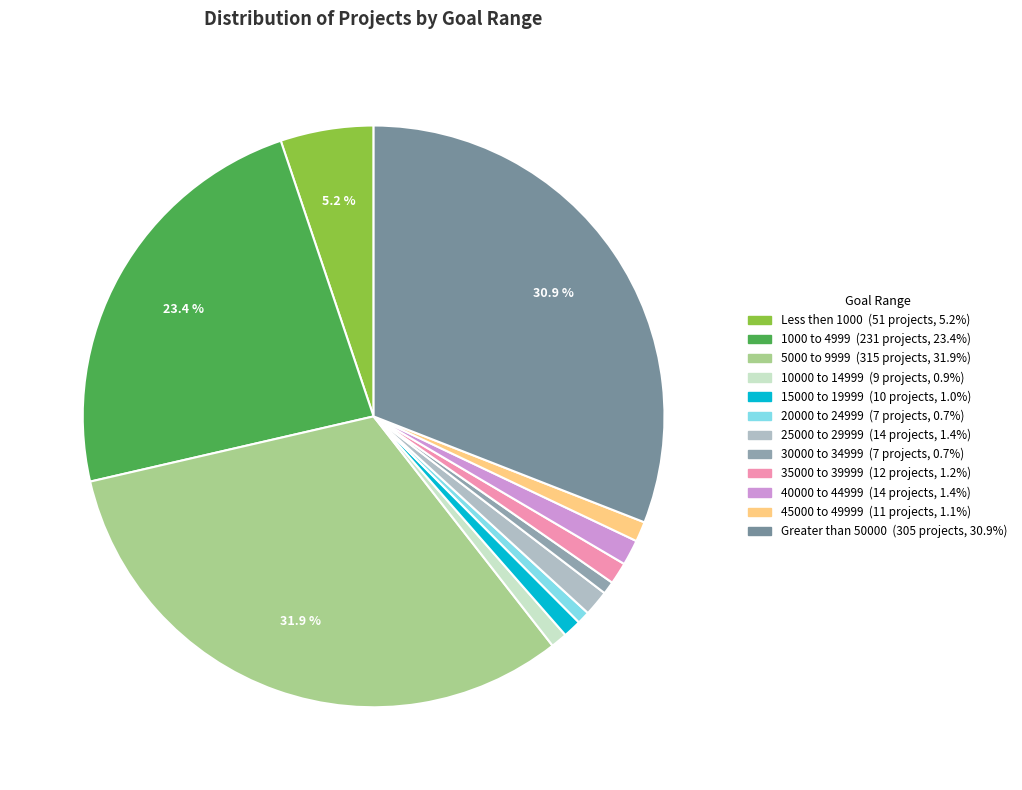

How many segments does this pie chart have?

12